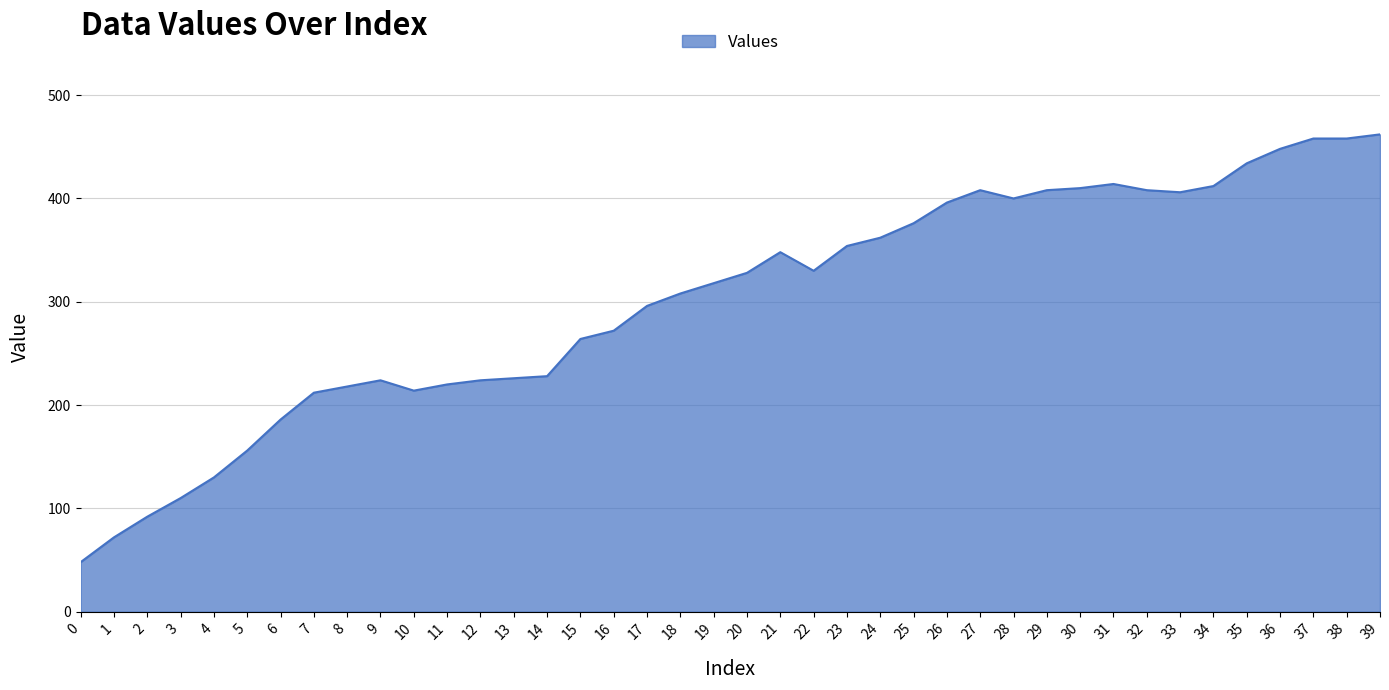

Which has a higher value, 2 or 14?

14